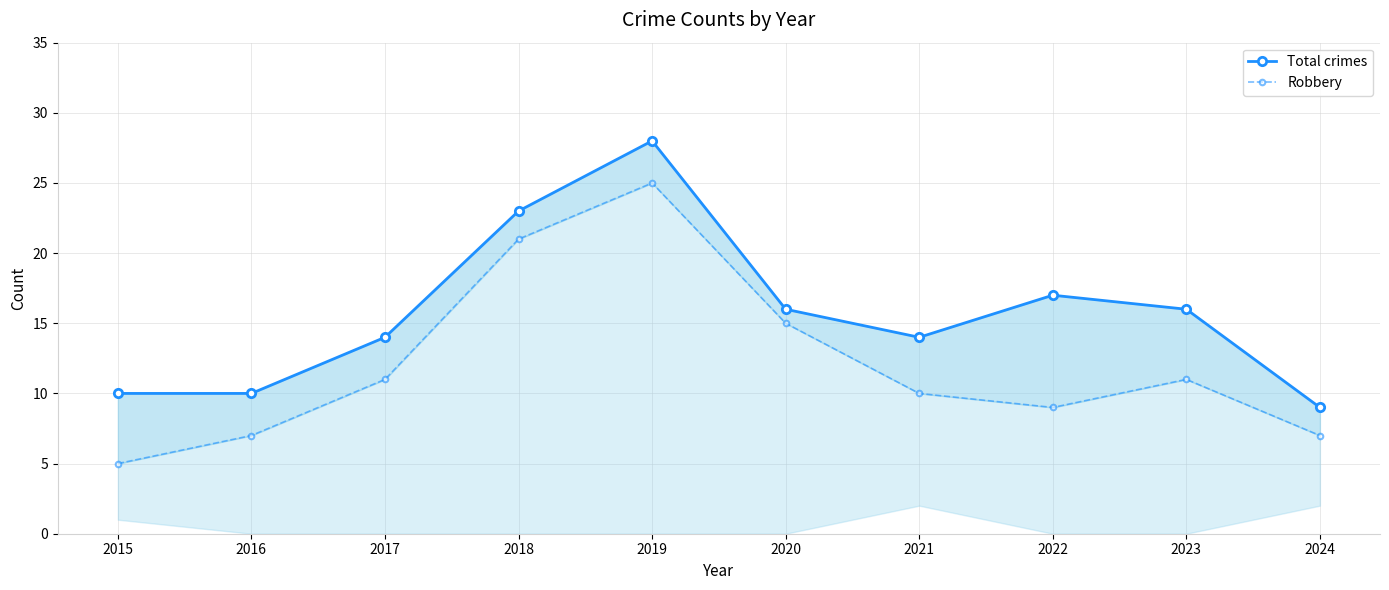

What is the difference between the Robbery values at 2017 and 2022?

2